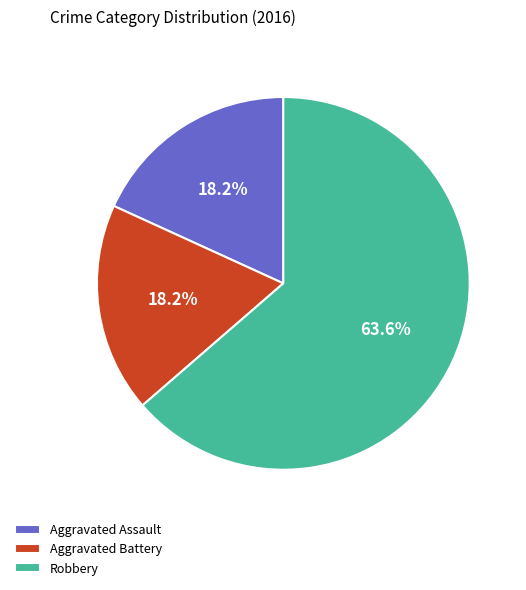

Is Aggravated Battery the majority of the pie?

No